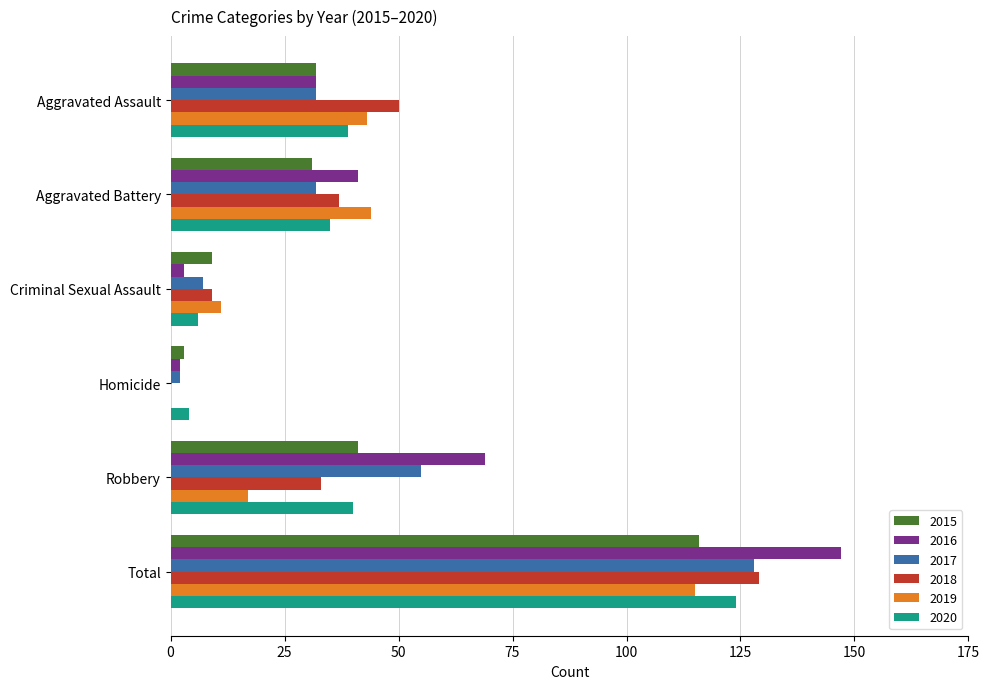

What is the sum of all 2020 values?

248